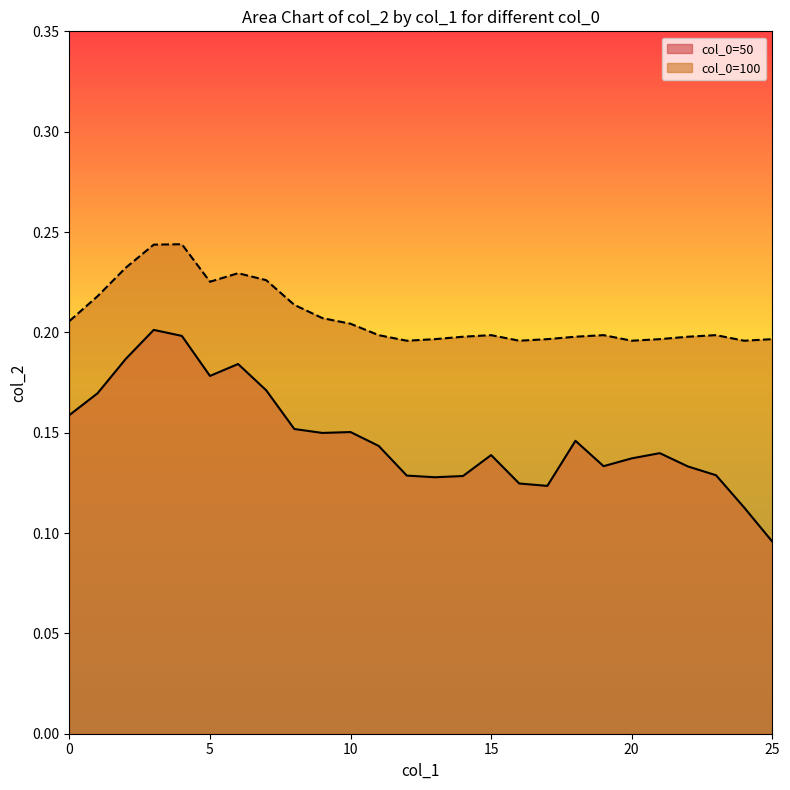

At 13, list the series in order from smallest to largest.

col_0=50, col_0=100